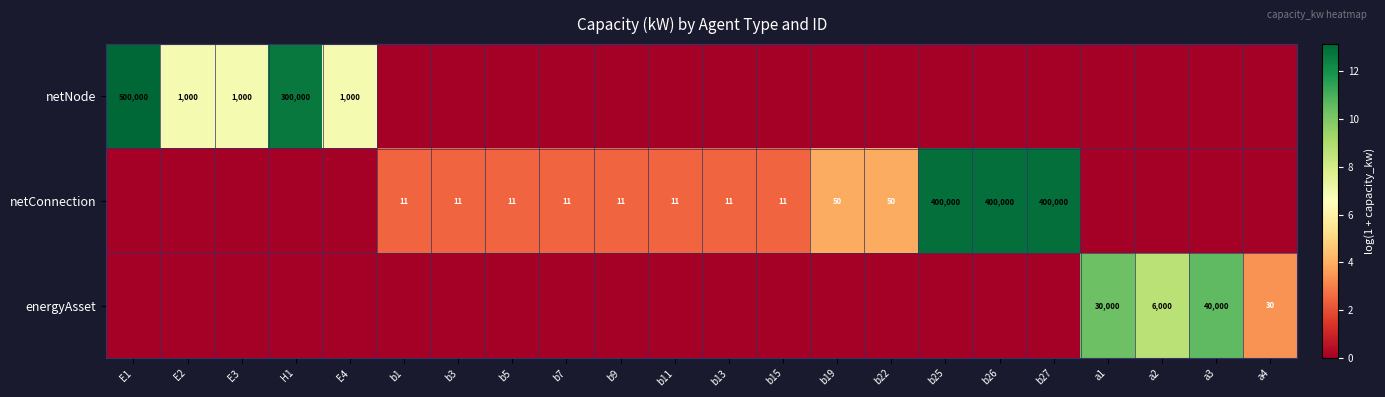

What is the difference between the netConnection values at b13 and b19?

39